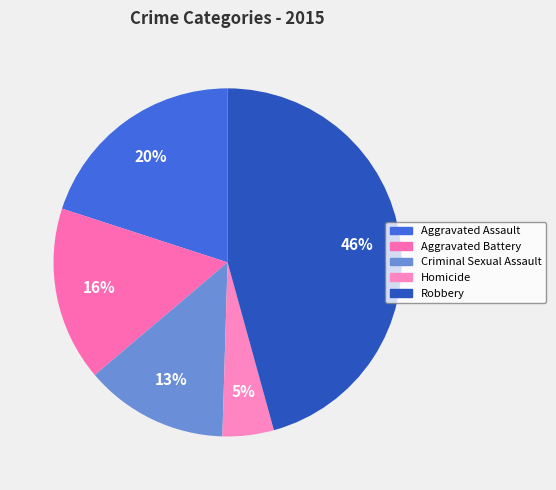

To the nearest percent, what portion does Homicide represent?

5%